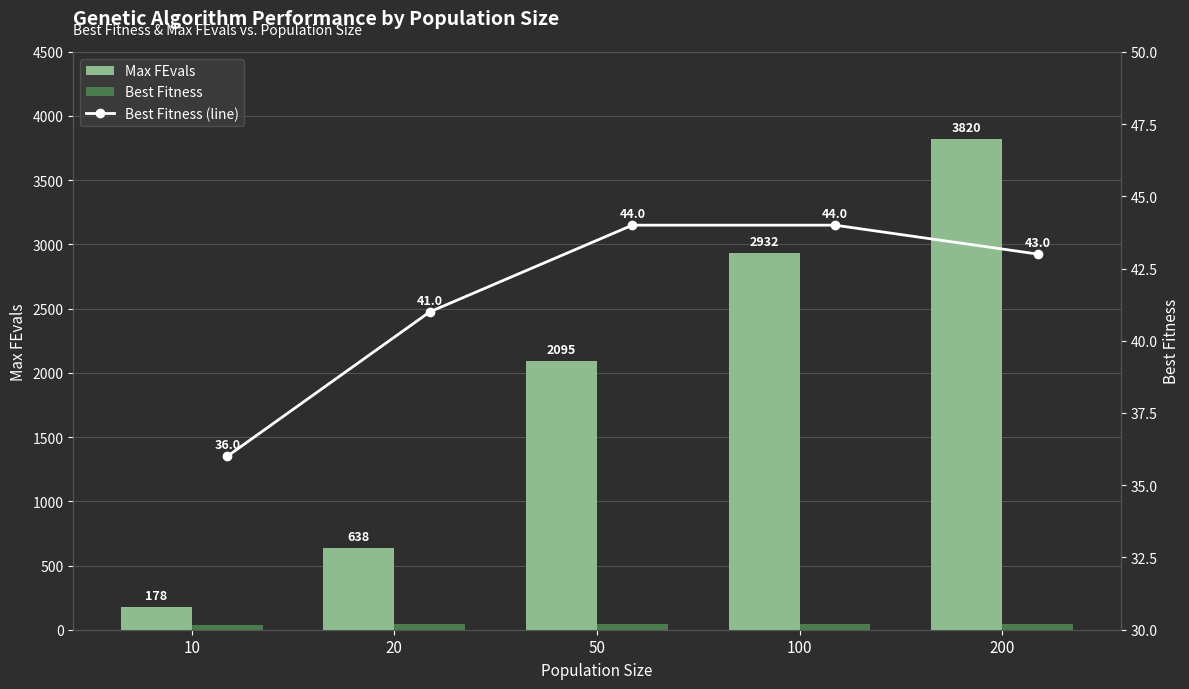

How many data points in Best Fitness are less than 43?

2